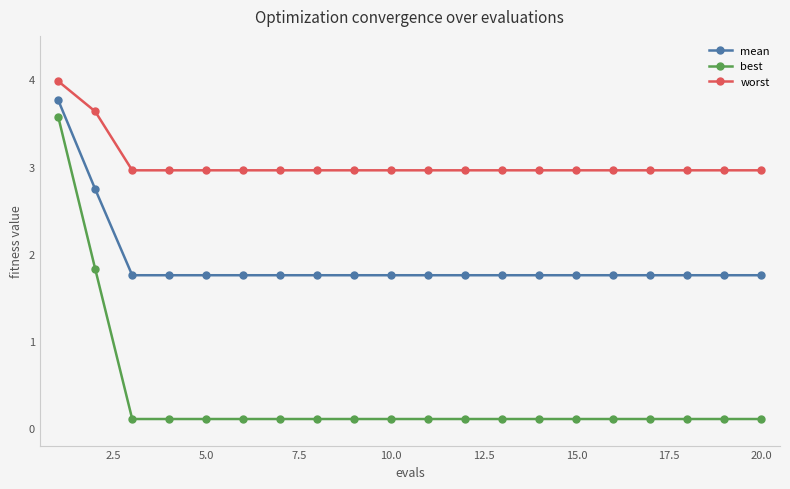

True or false: best and worst cross at least once.

False